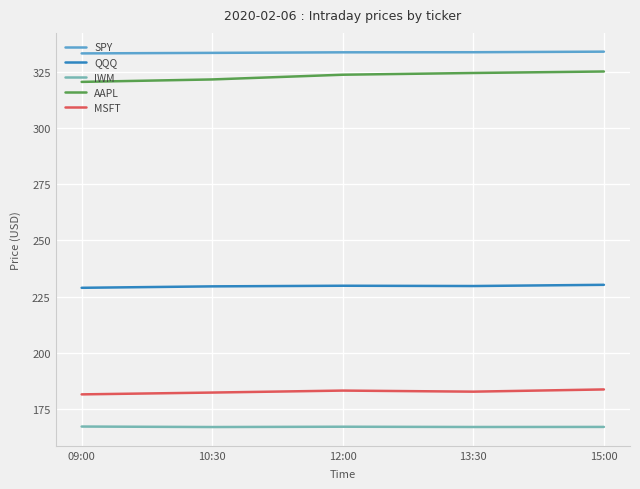

How many distinct data groups are displayed?

5